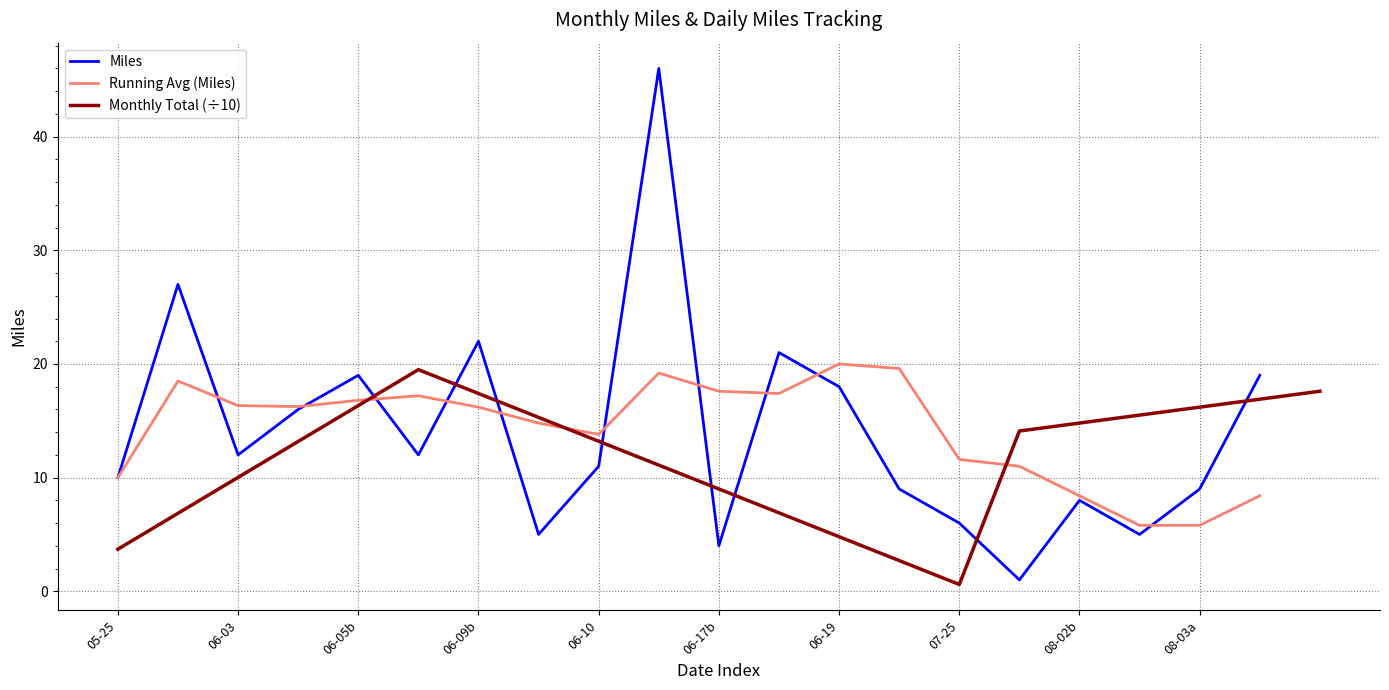

Is it true that Miles equals 35.0 at 06-09b?

False